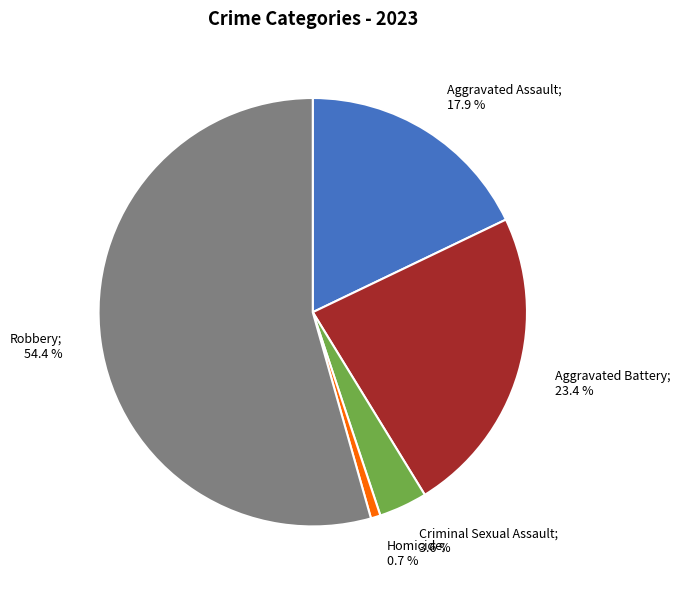

Is there any slice that represents more than half of the pie?

Yes